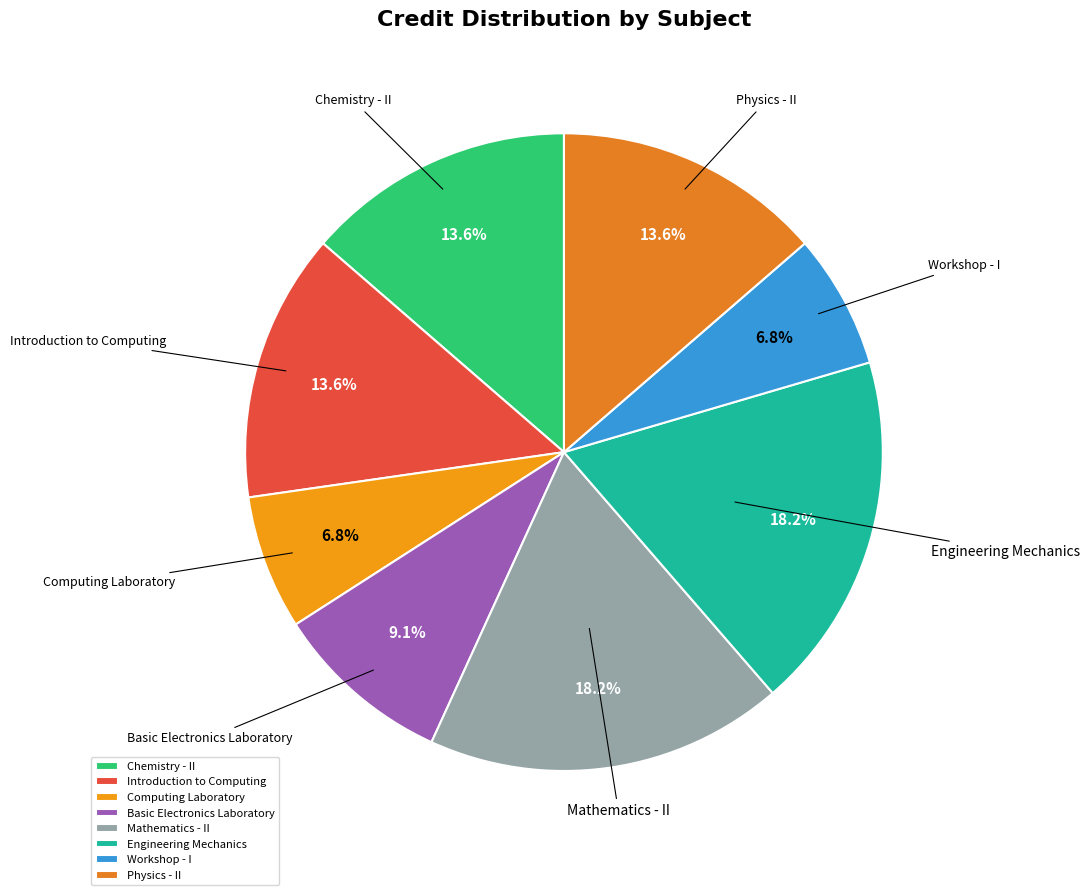

To the nearest percent, what is the difference between the Basic Electronics Laboratory and Chemistry - II slice percentages?

5%